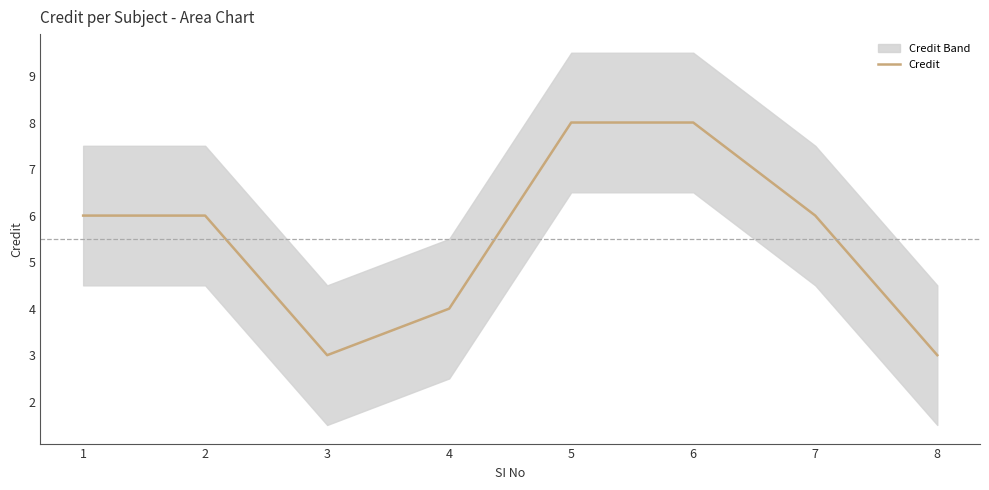

Reading left to right, what are all the values shown in this chart?

1=6	2=6	3=3	4=4	5=8	6=8	7=6	8=3